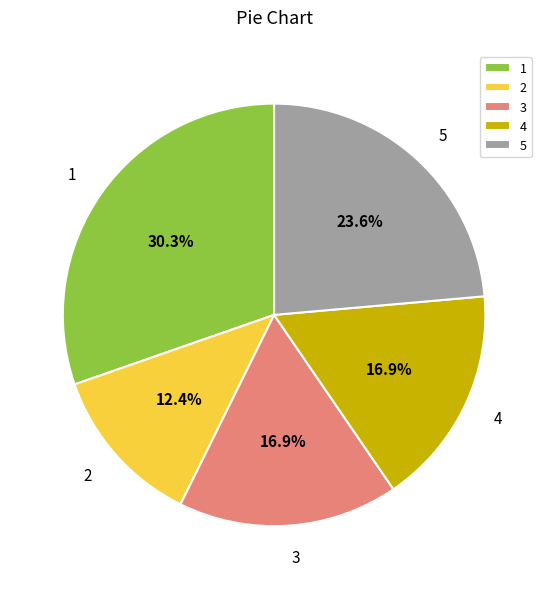

What is the smallest slice in the pie chart?

2